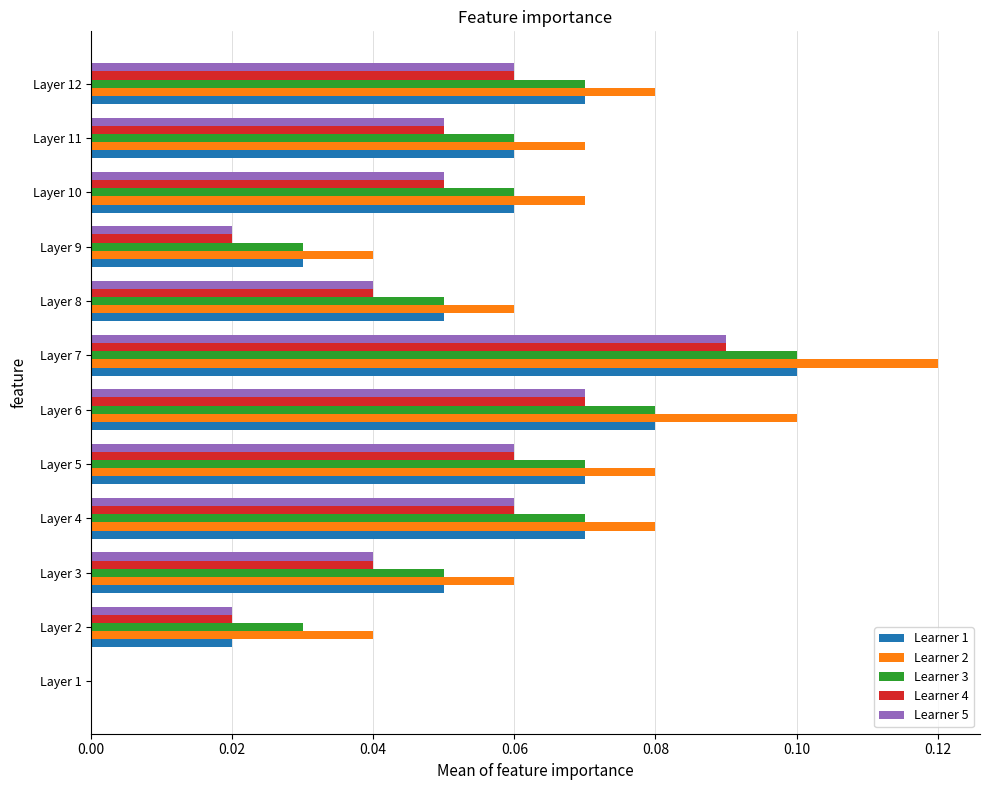

What are all the series names shown in the legend?

Learner 1, Learner 2, Learner 3, Learner 4, Learner 5